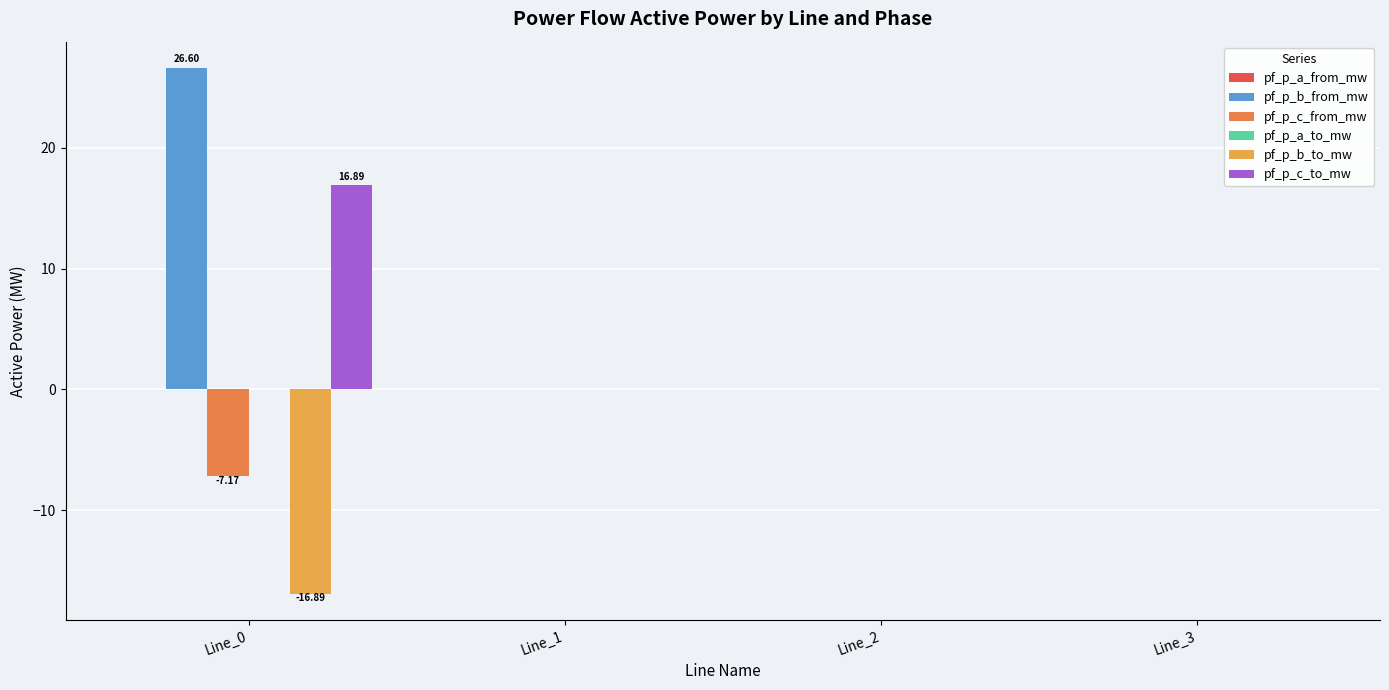

How many groups of bars are there?

4